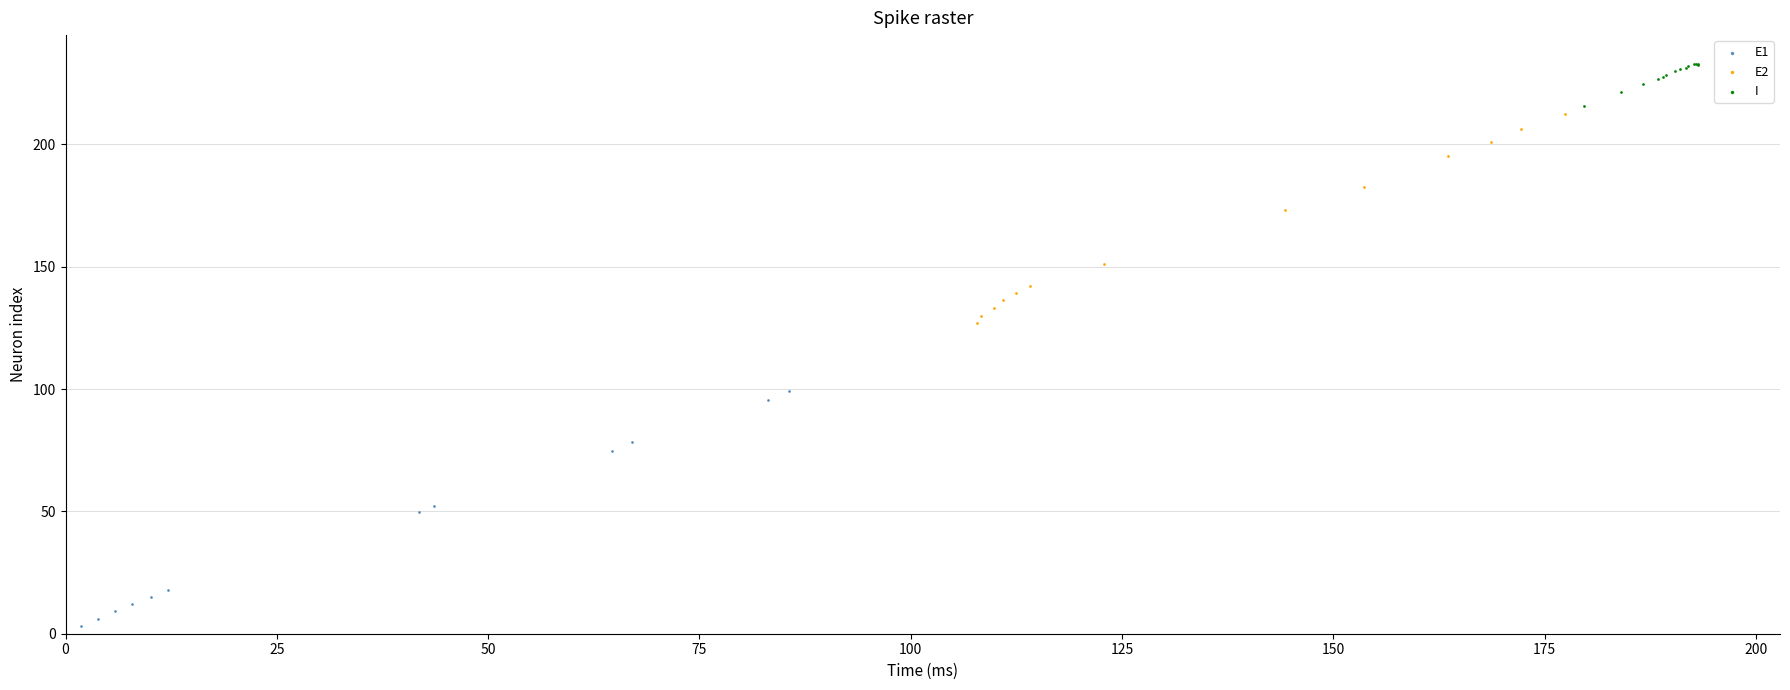

Which series contains the highest Y value?

I